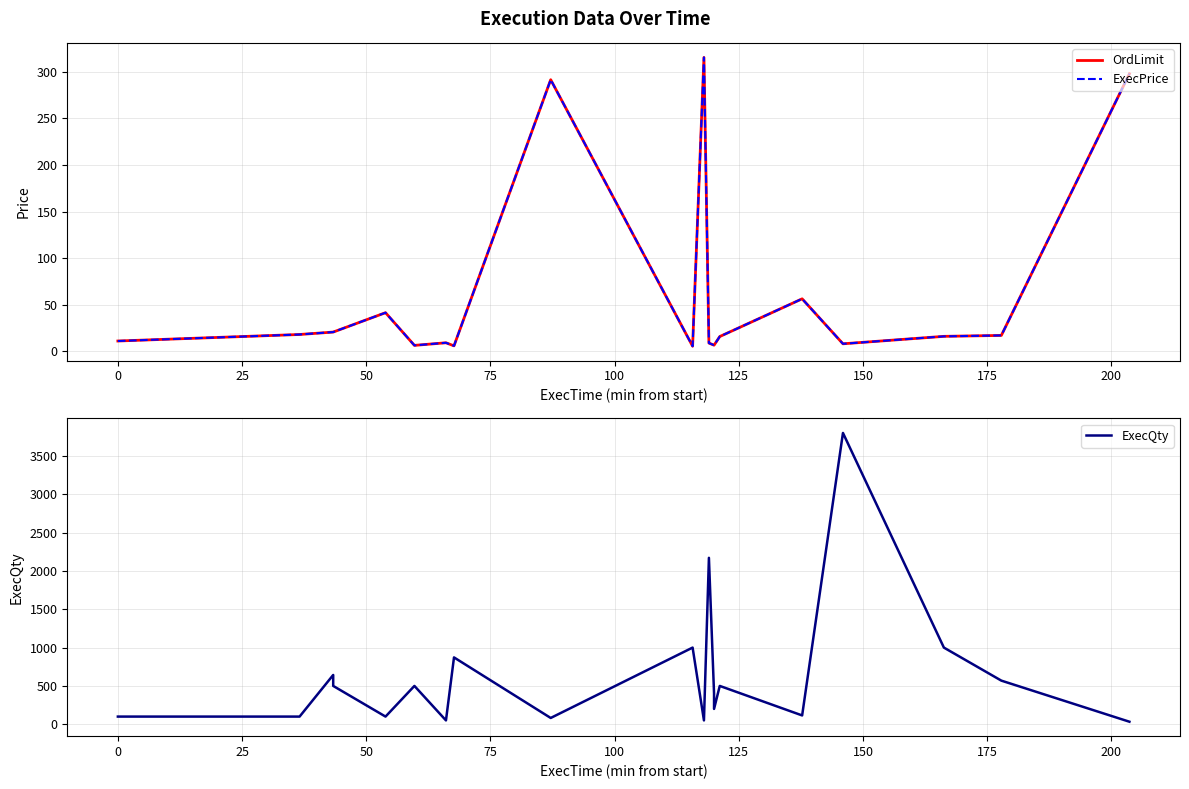

What position from the right is 50?

17